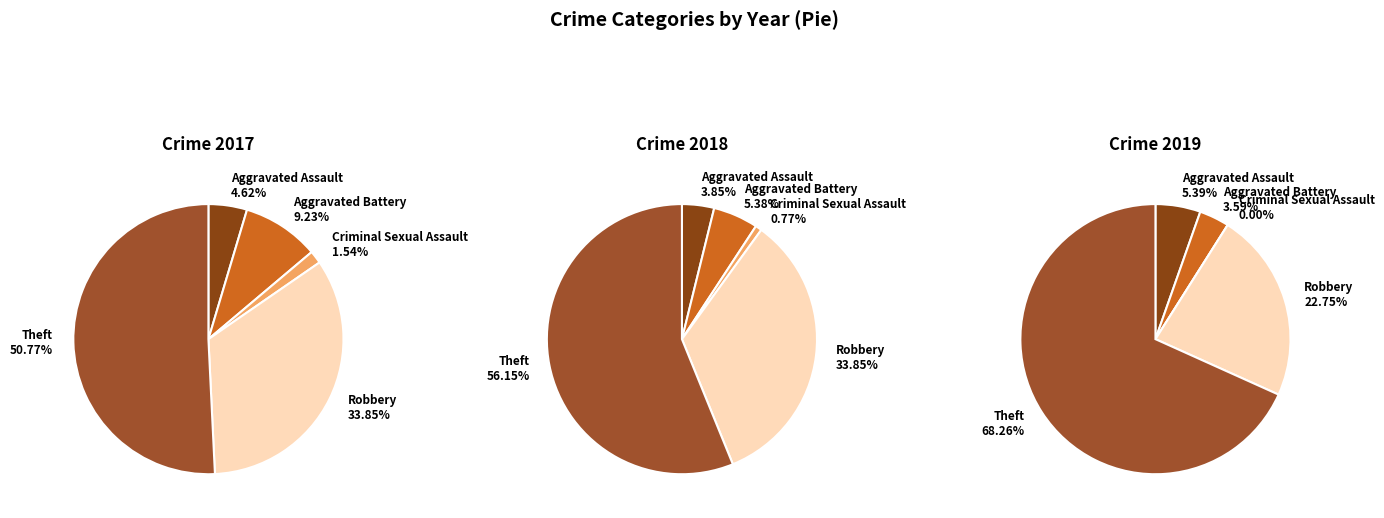

To the nearest percent, what percentage of the pie is Aggravated Battery?

5%